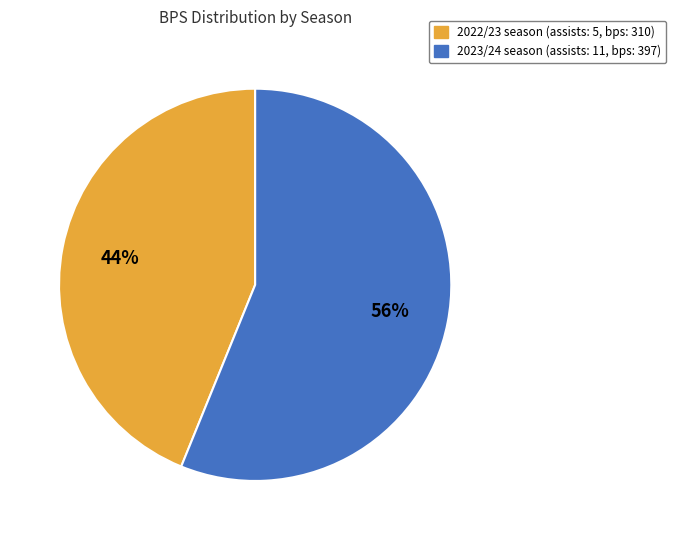

Is there a majority slice in this chart?

Yes